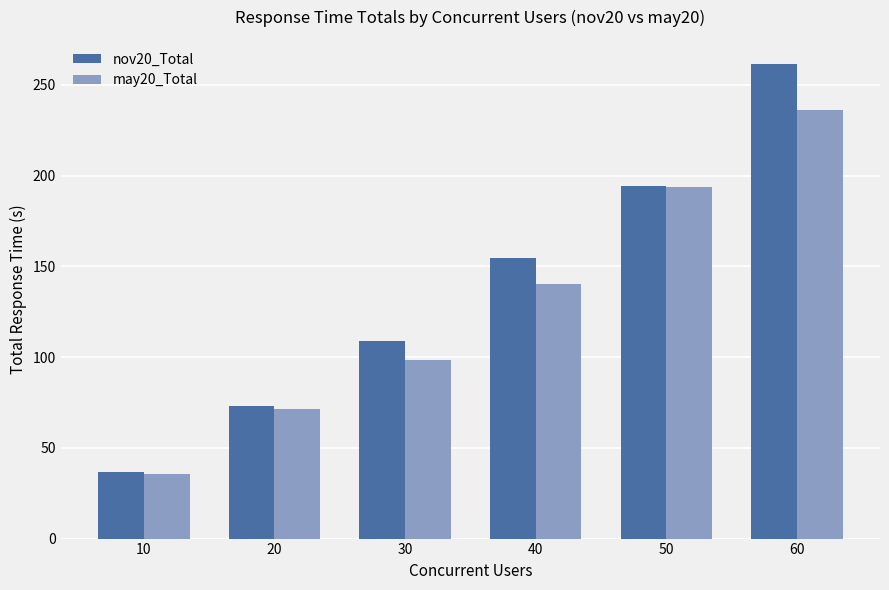

Which label corresponds to the largest value in the chart?

60